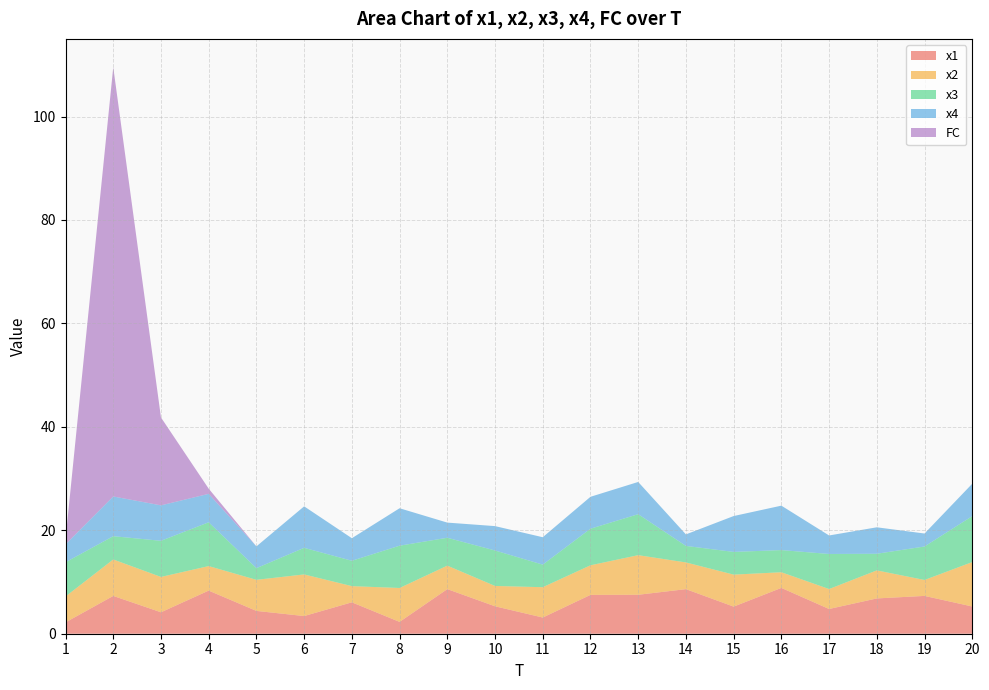

Reading right to left, transcribe all the data shown in this chart.

x1: 5.3	7.3	6.8	4.8	8.9	5.2	8.6	7.5	7.5	3.1	5.3	8.6	2.3	6.1	3.4	4.4	8.3	4.1	7.3	2.2
x2: 8.6	3.1	5.4	3.9	3.0	6.2	5.2	7.7	5.7	5.9	3.9	4.5	6.6	3.1	8.0	6.0	4.7	6.8	7.0	5.0
x3: 8.9	6.5	3.2	6.8	4.3	4.4	3.2	7.9	7.1	4.4	6.9	5.4	8.2	4.9	5.1	2.3	8.5	7.0	4.5	6.6
x4: 6.3	2.5	5.1	3.6	8.6	6.9	2.2	6.2	6.2	5.3	4.7	2.9	7.2	4.4	8.0	4.2	5.5	6.9	7.7	3.5
FC: 0.0	0.0	0.0	0.0	0.0	0.0	0.0	0.0	0.0	0.0	0.0	0.0	0.0	0.0	0.0	0.0	1.0	17.0	83.0	1.0